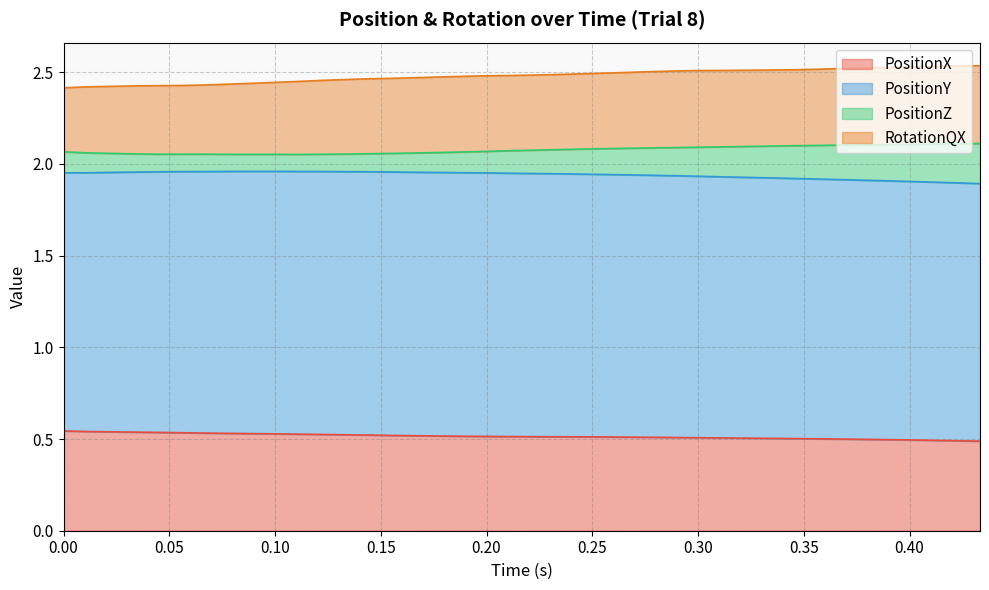

How many lines are shown in the chart?

4